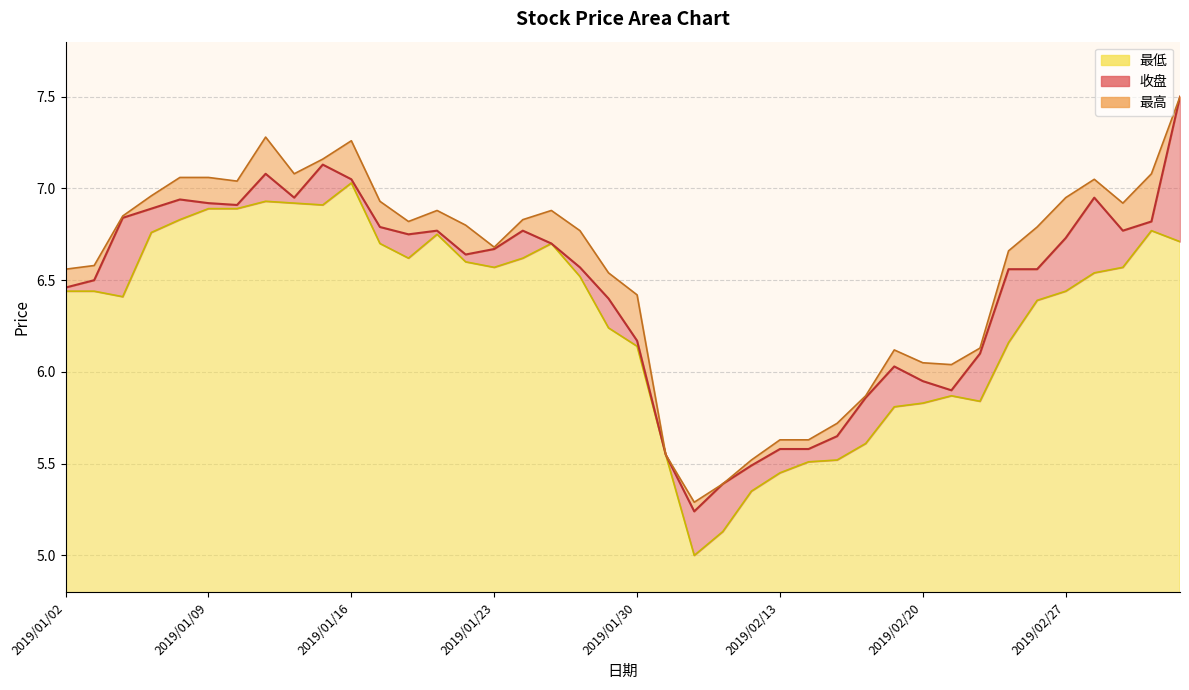

What is the total value across all series at 2019/01/11?

21.3